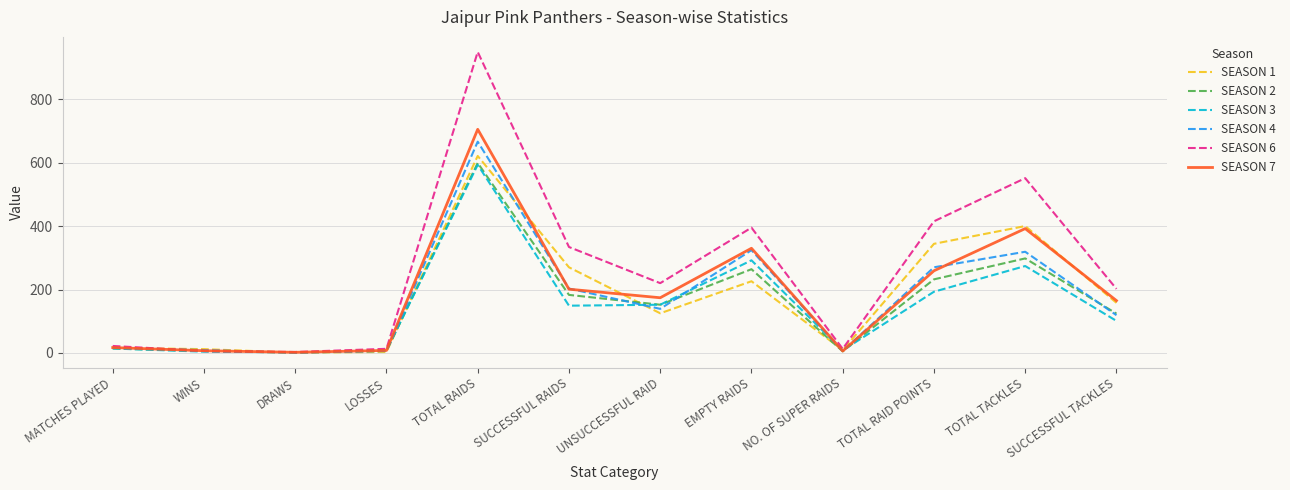

What is the average value of the SEASON 1 series?

182